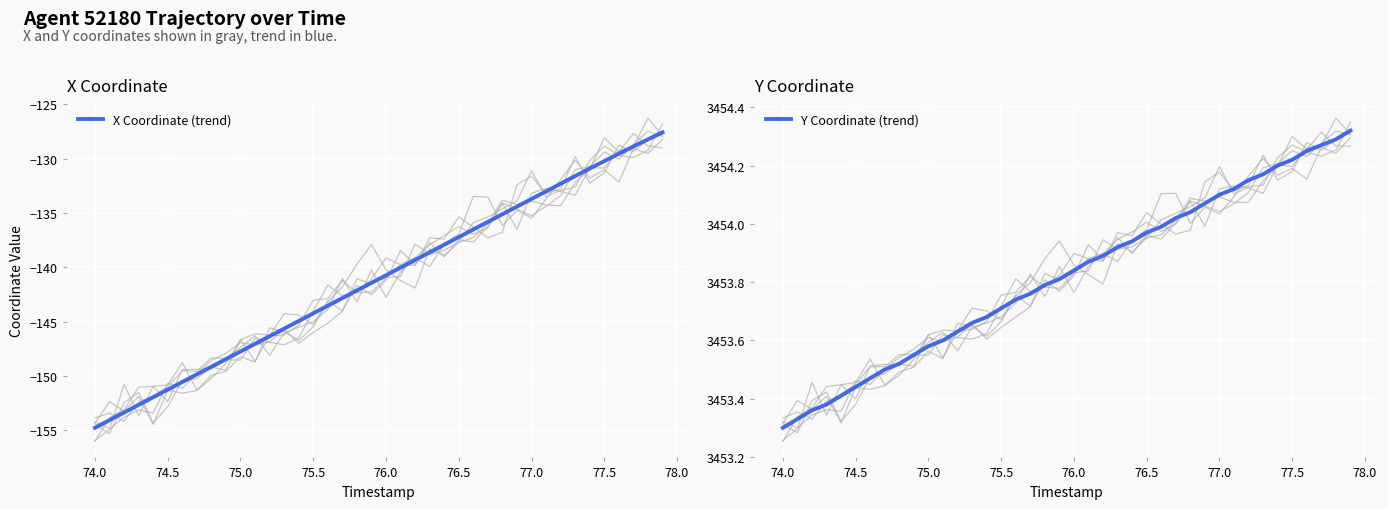

How many lines are shown in the chart?

2